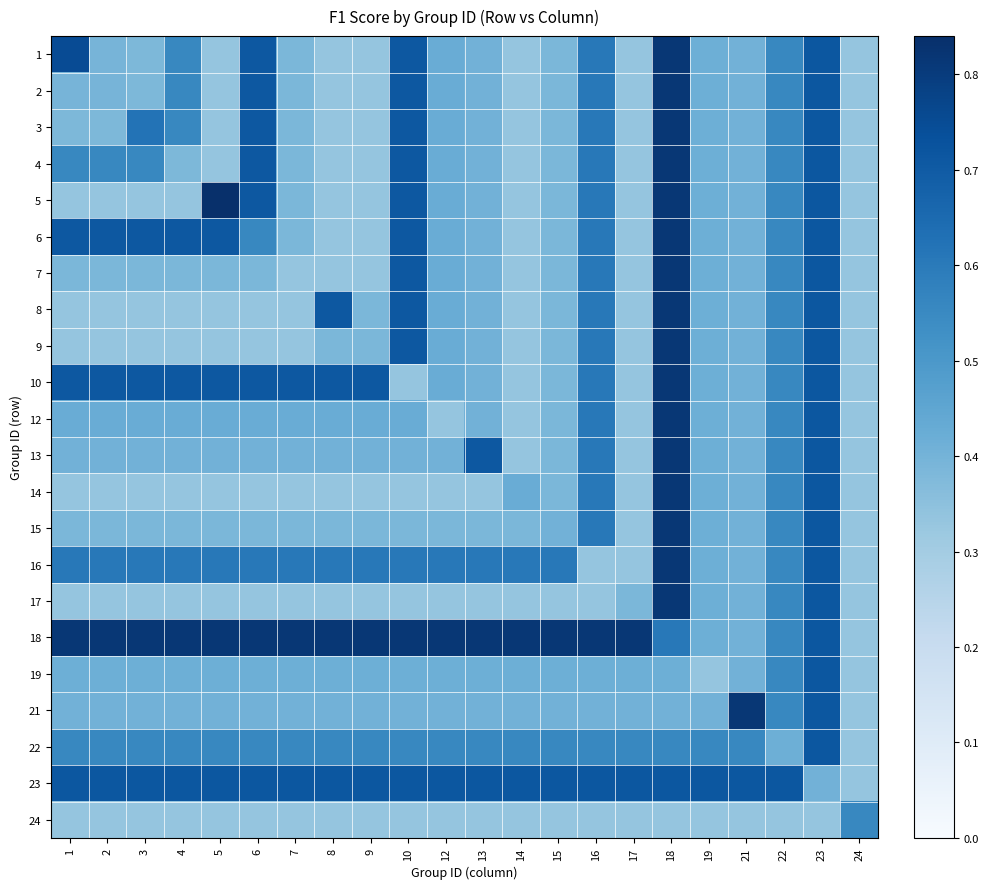

How many categories are shown in the chart?

22